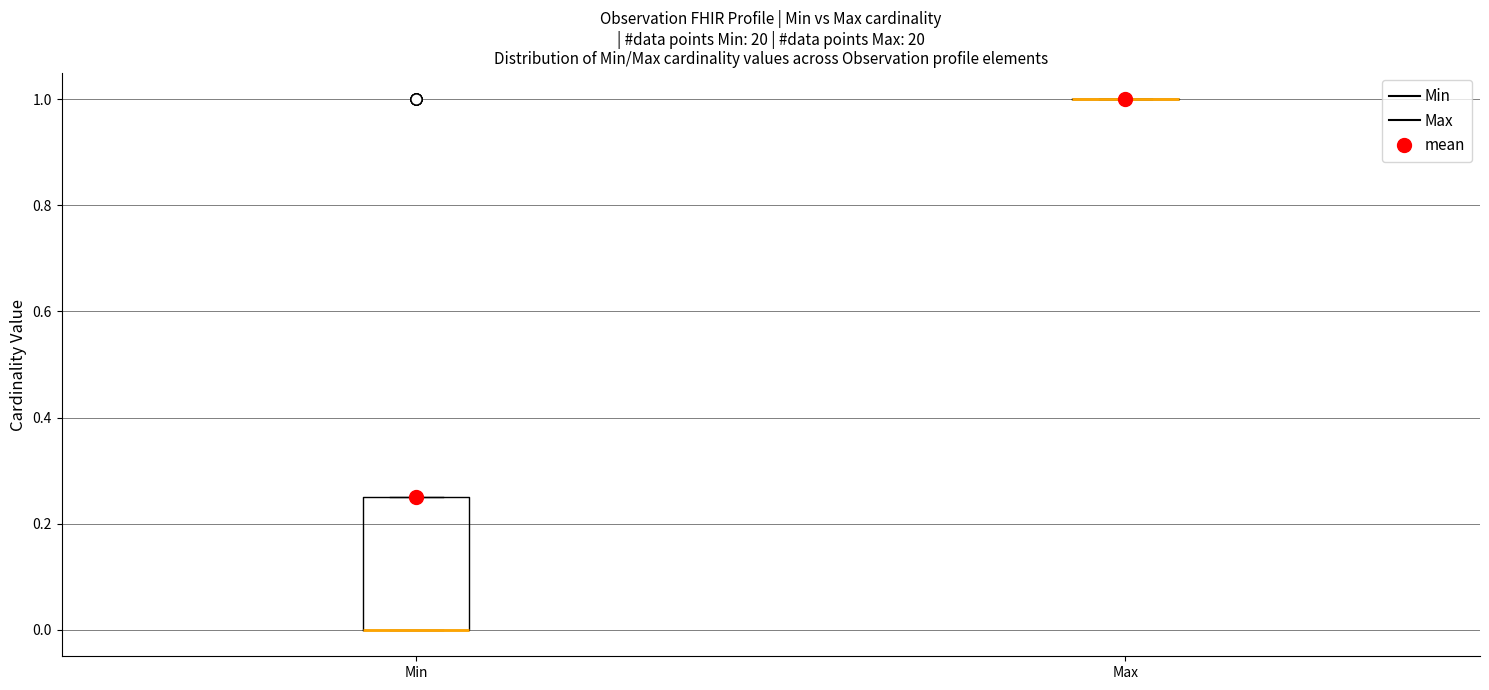

Reading left to right, transcribe this box plot: for each box, give where its median line is, the range the box spans, and where its two whiskers end, as read against the y-axis. The values are not printed on the chart, so give them approximately, as read against the axis.

Min: median 0.00 (drawn on the box's lower edge), box 0.00 to 0.26, whiskers 0.00 to 0.26
Max: box collapsed to a line at 1.00, whiskers 1.00 to 1.00